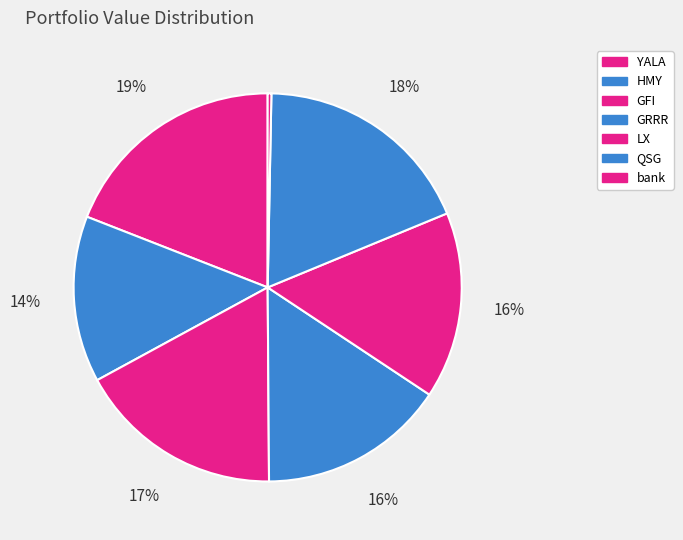

Does QSG represent more than half of the total?

No